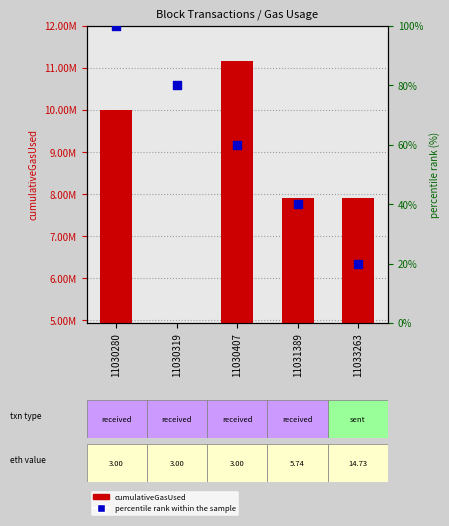

At how many categories does at least one series exceed -260865?

5